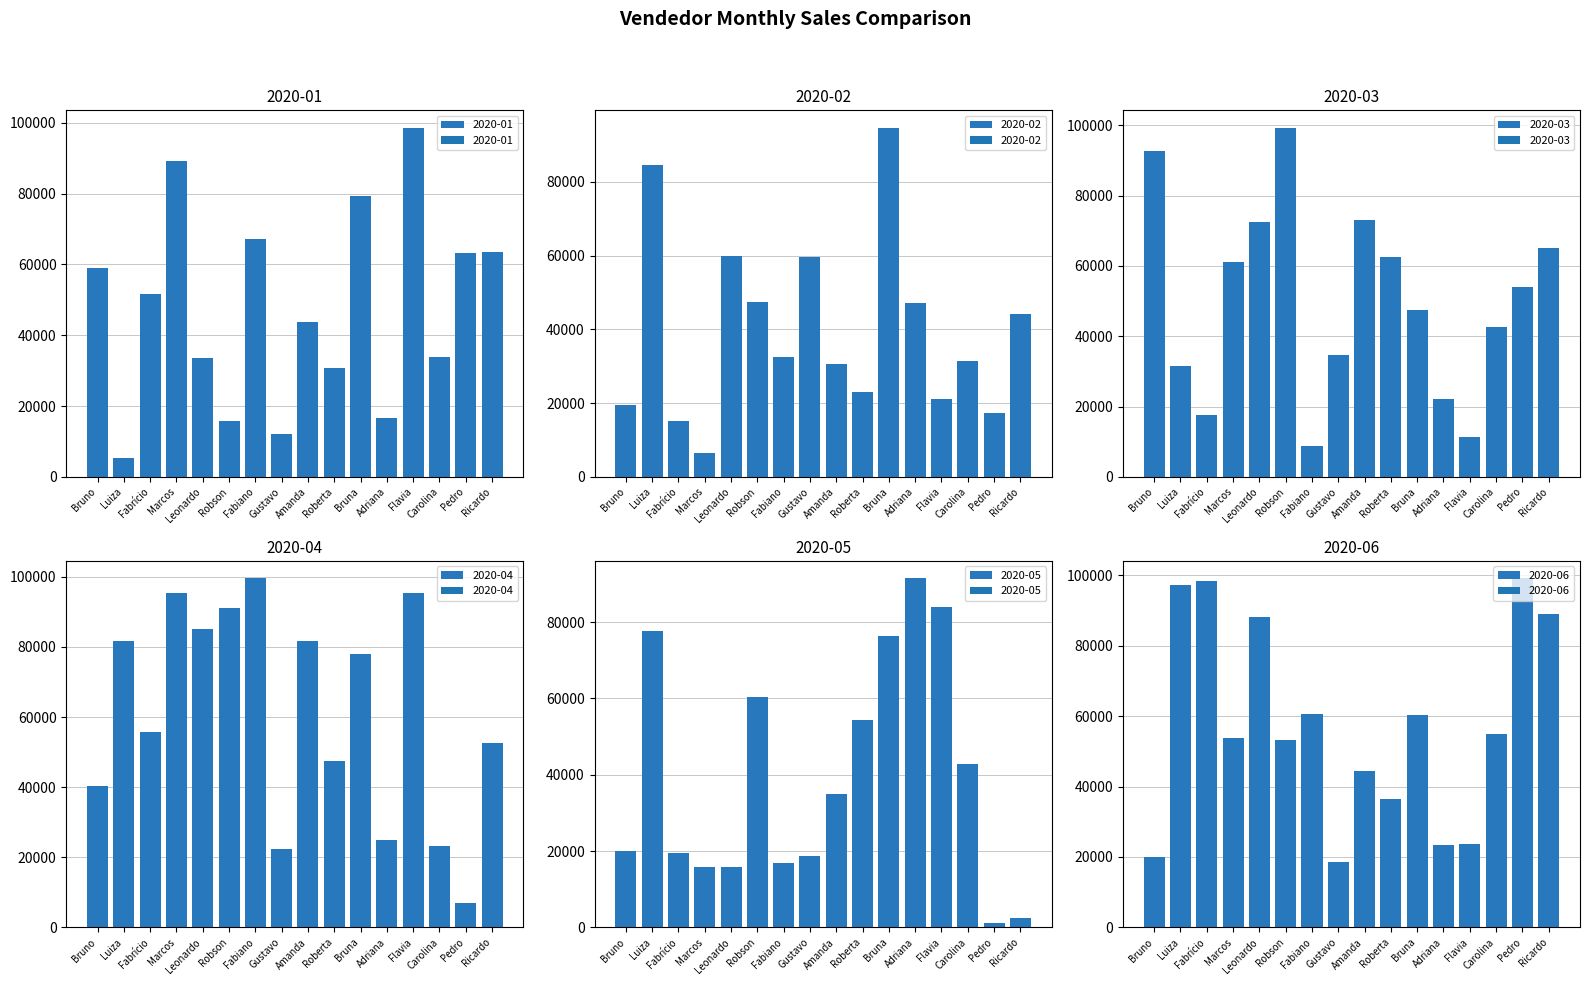

What is the total value across all series at Fabiano?

285416